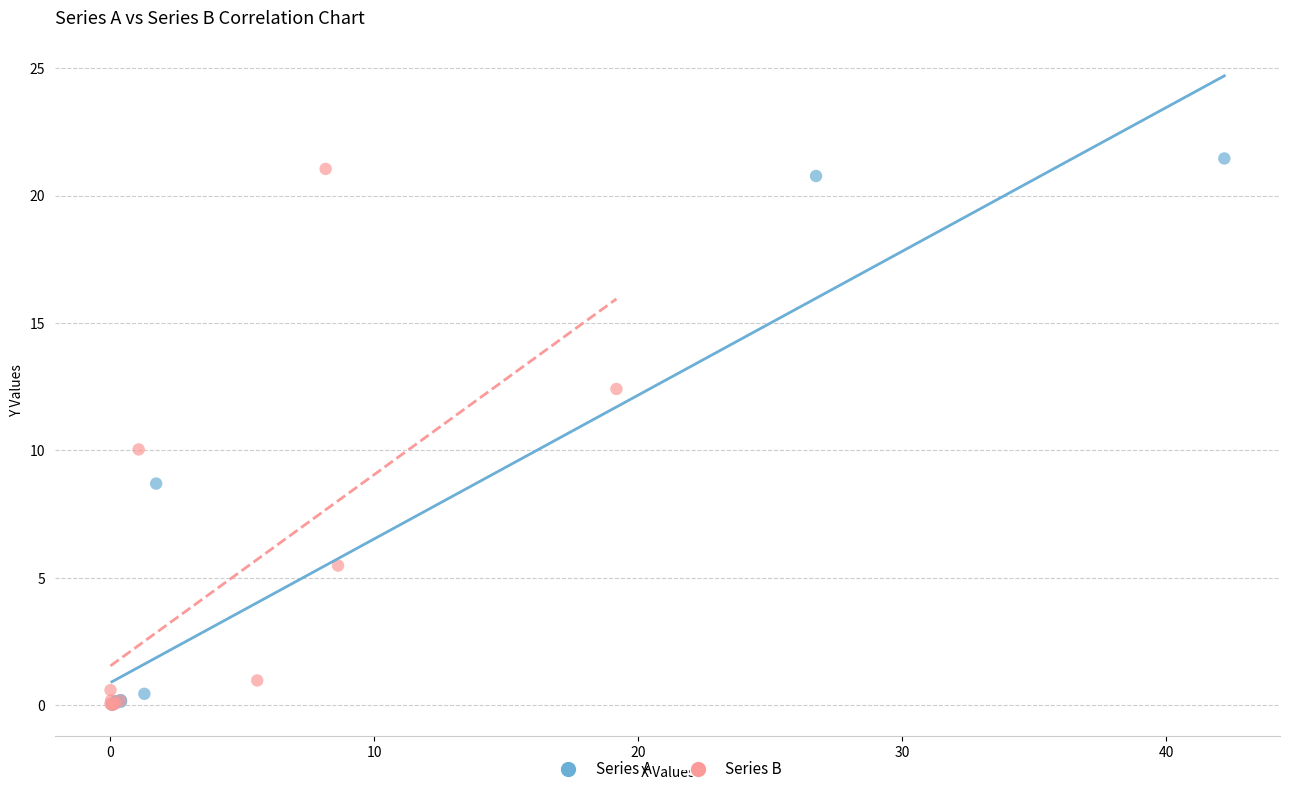

Which series has the widest spread of Y values?

Series A